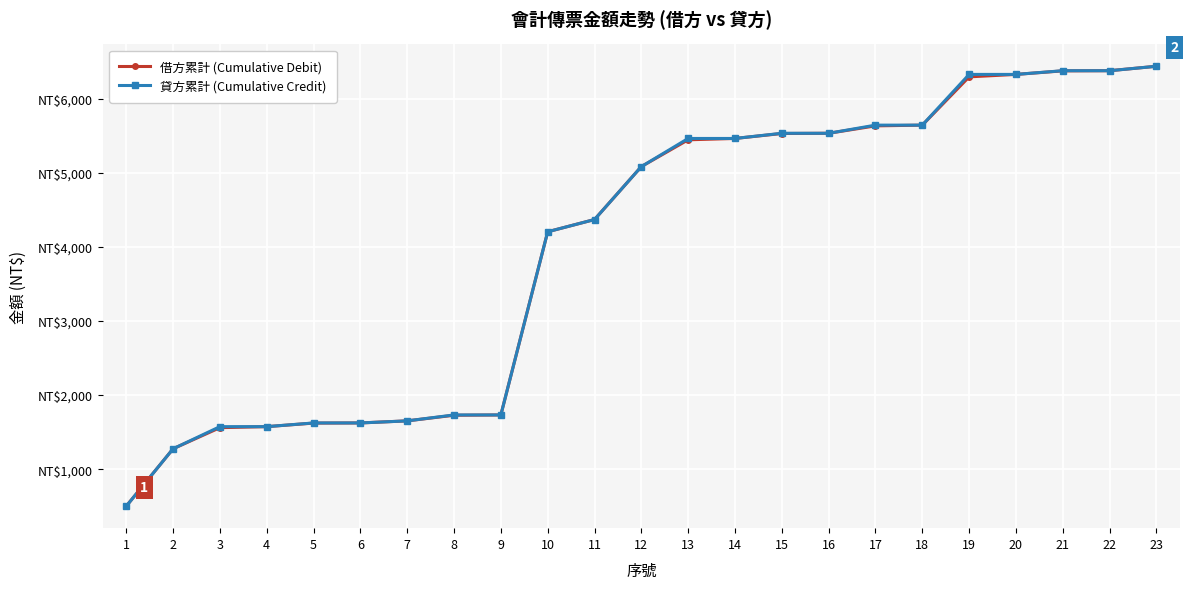

What are all the series names shown in the legend?

借方累計 (Cumulative Debit), 貸方累計 (Cumulative Credit)